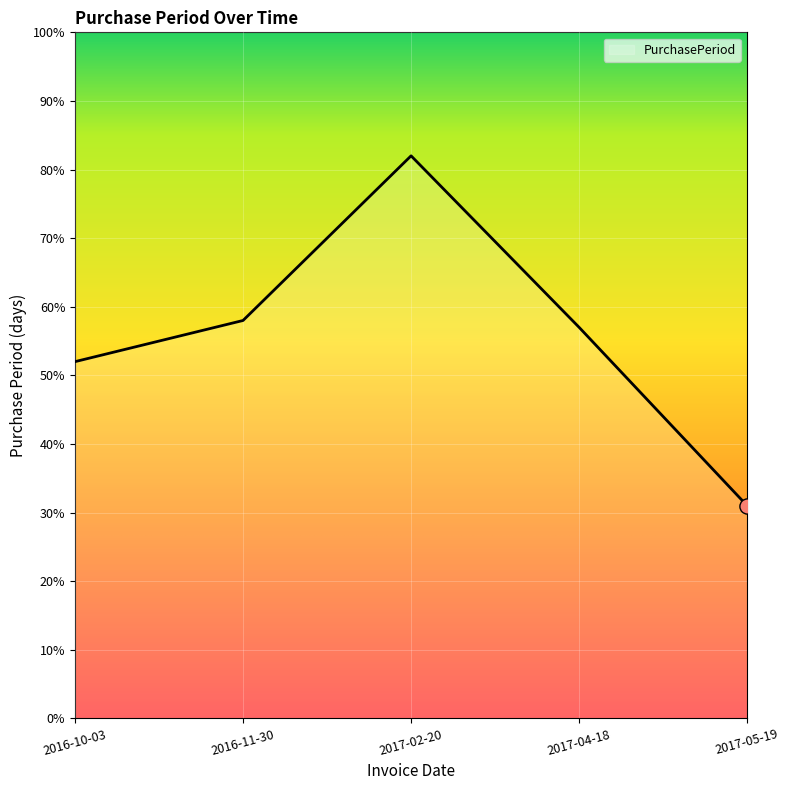

Which has a higher value, 2017-02-20 or 2016-11-30?

2017-02-20